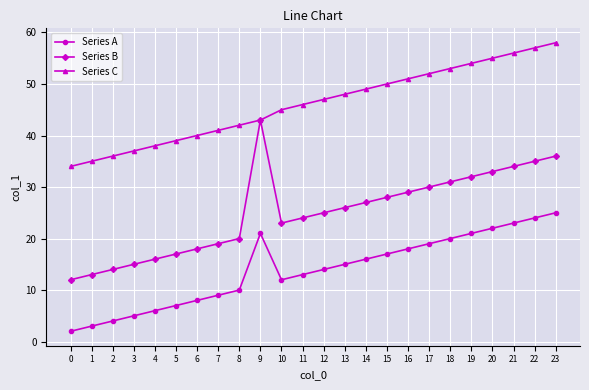

True or false: Series A has a value of 15 at 22.

False